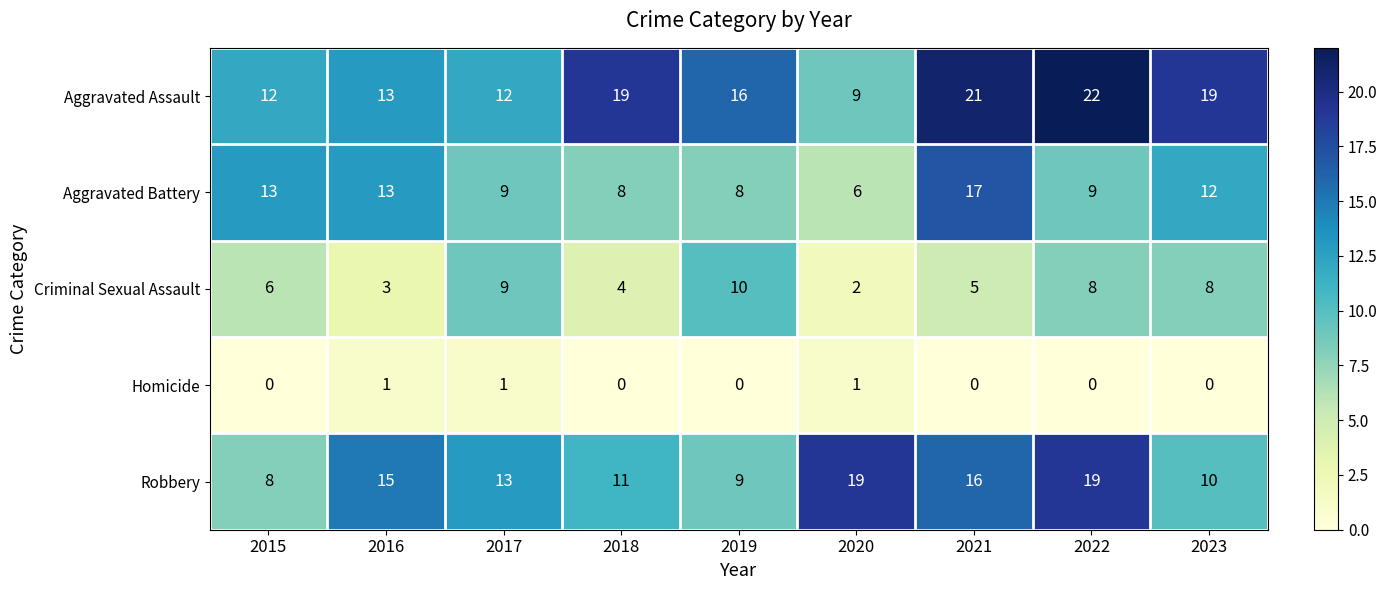

What is the greatest value displayed?

22